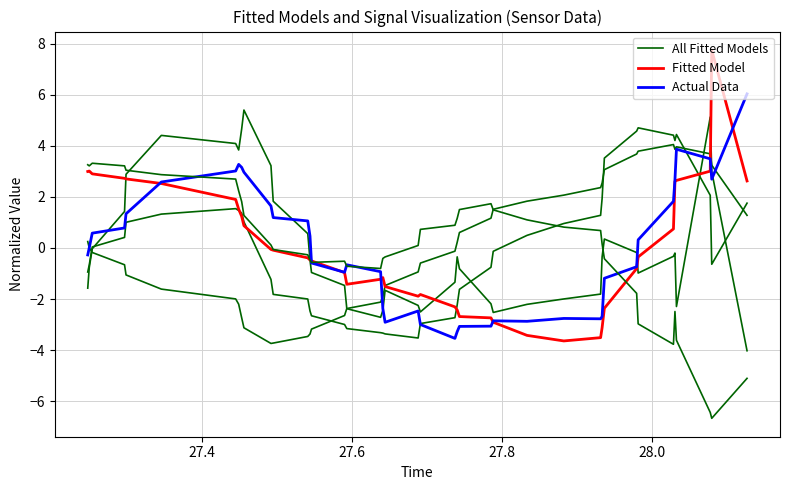

What is the minimum value for Fitted Model?

-3.6